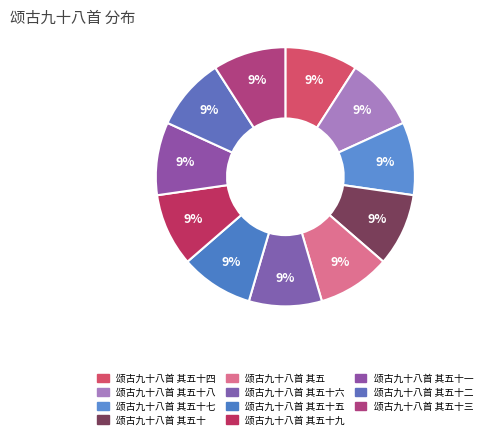

How many slices are in this pie chart?

11